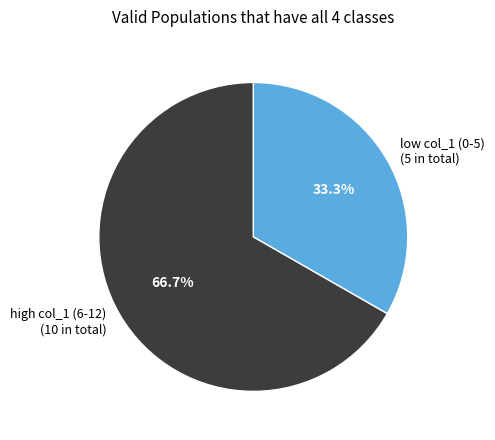

Rank the categories by value from lowest to highest.

low col_1 (0-5) (5 in total), high col_1 (6-12) (10 in total)